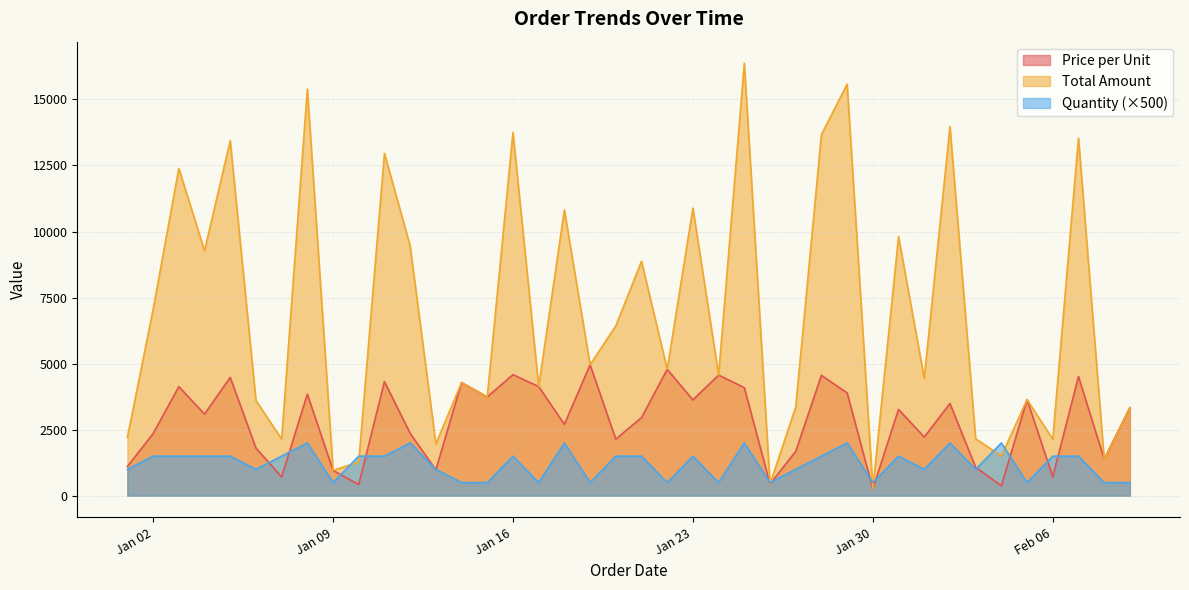

Between 2024-02-09 and 2024-02-05, which is larger?

2024-02-05